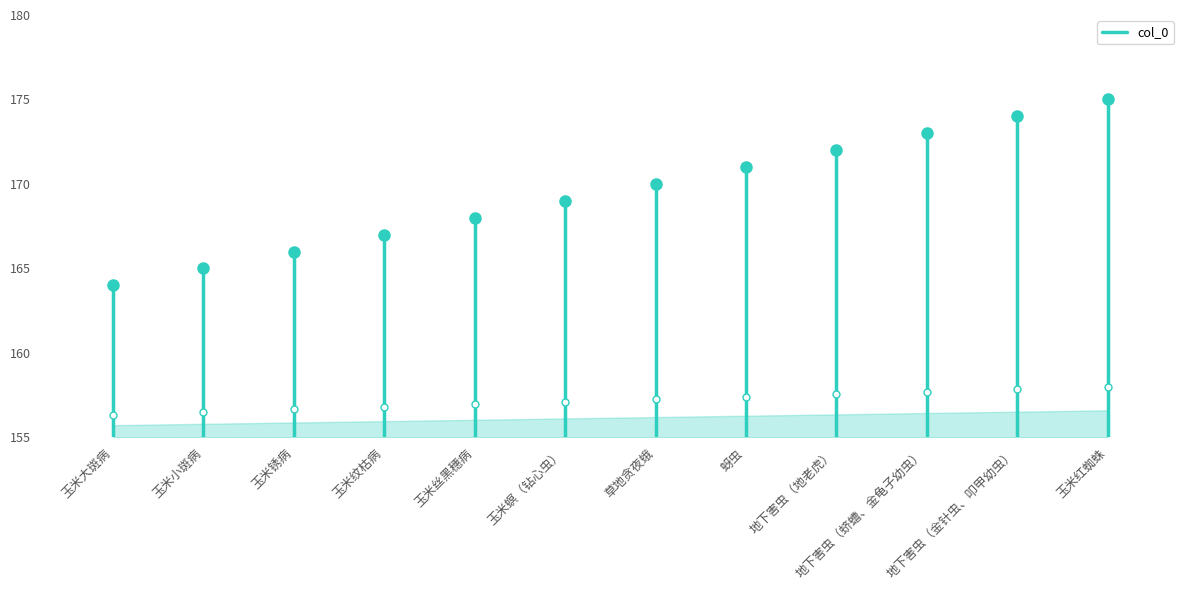

The chart shows a value of 84.4 at 蚜虫. True or false?

False